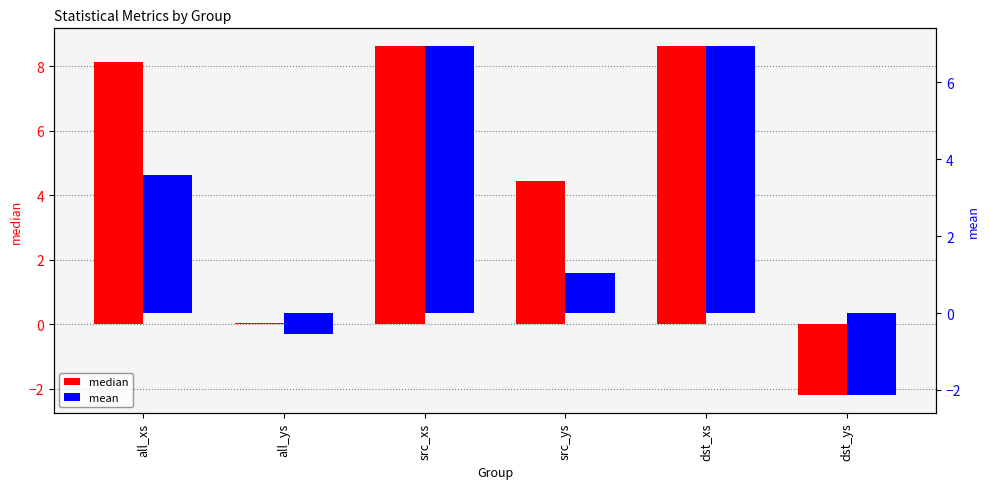

How many values in median are below zero?

1